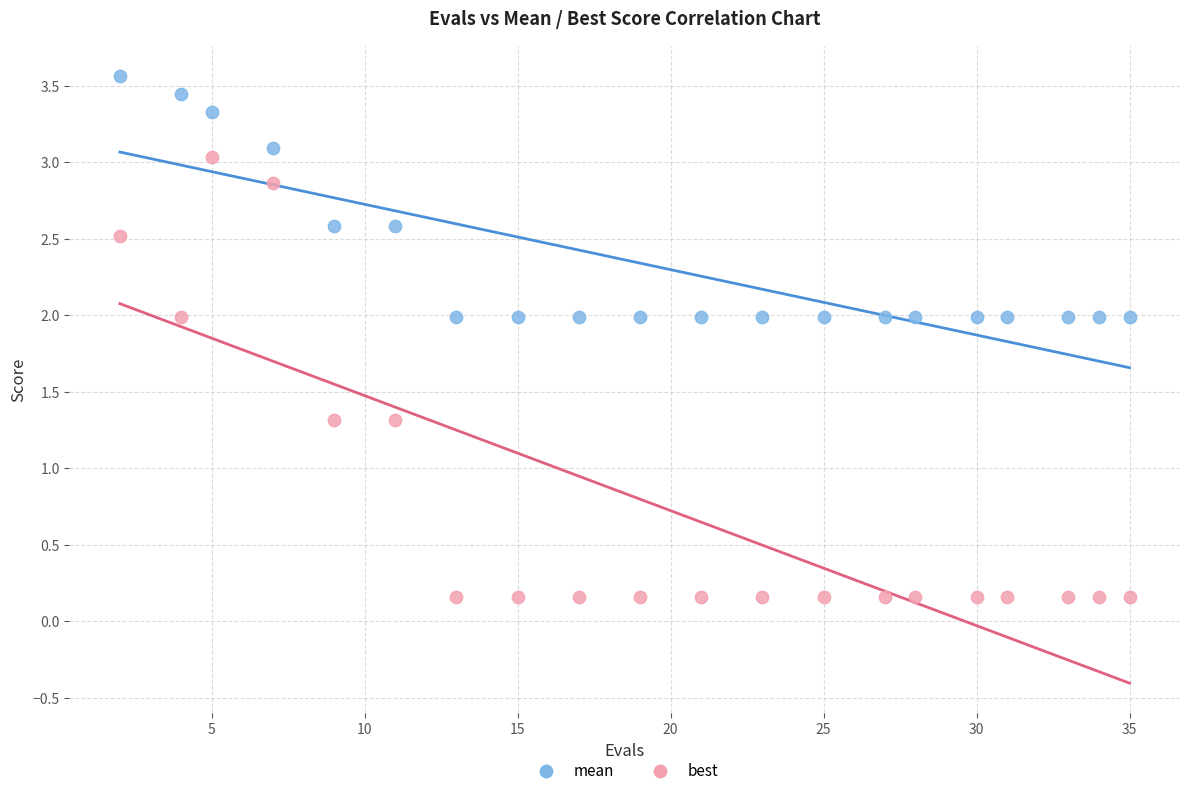

Which series contains the highest Y value?

mean